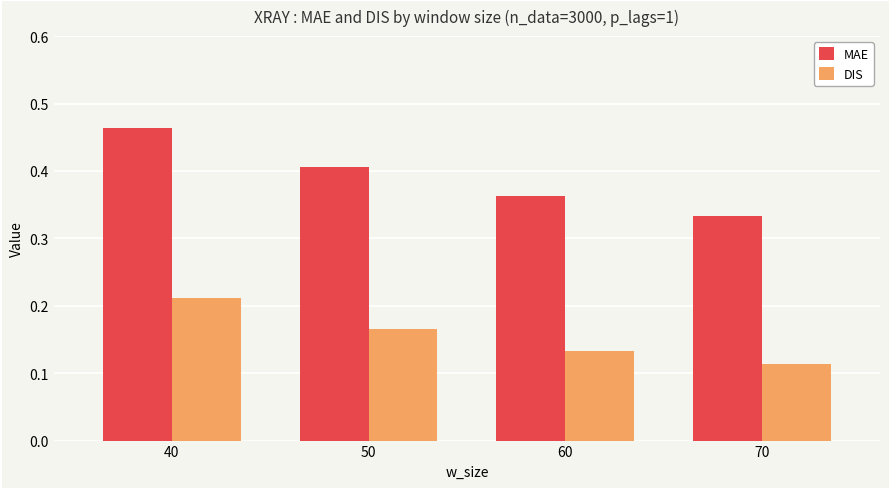

At 50, list the series in order from largest to smallest.

MAE, DIS